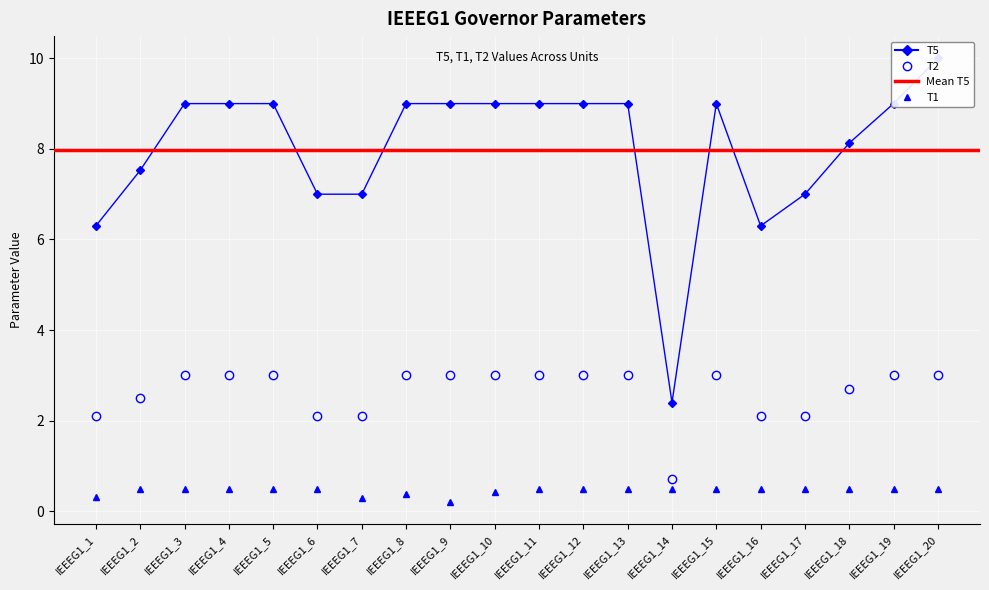

Is it true that T5 equals 4.1 at IEEEG1_4?

False